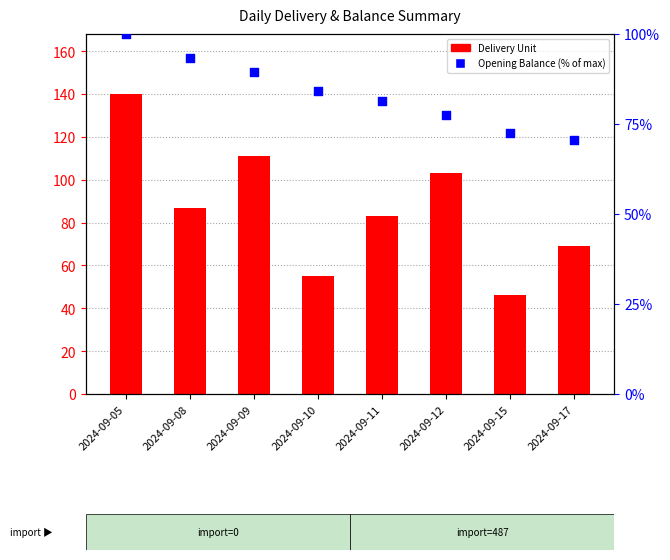

What is the total value across all series at 2024-09-10?

139.2